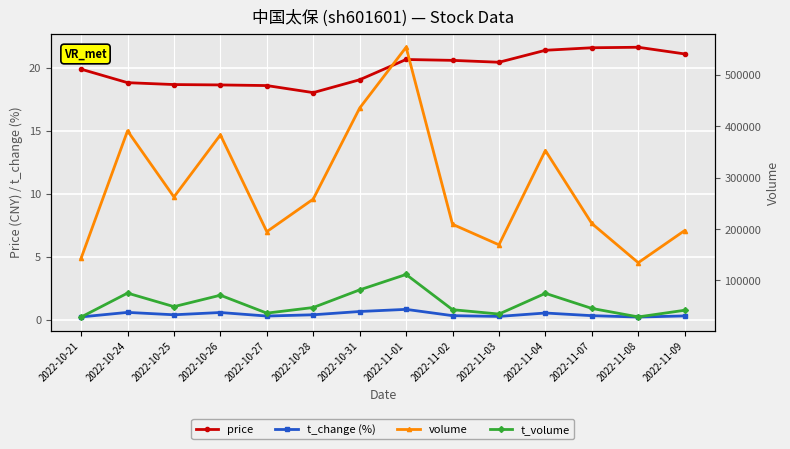

What is the value of the t_change (%) point at the 8th from the left?

0.8